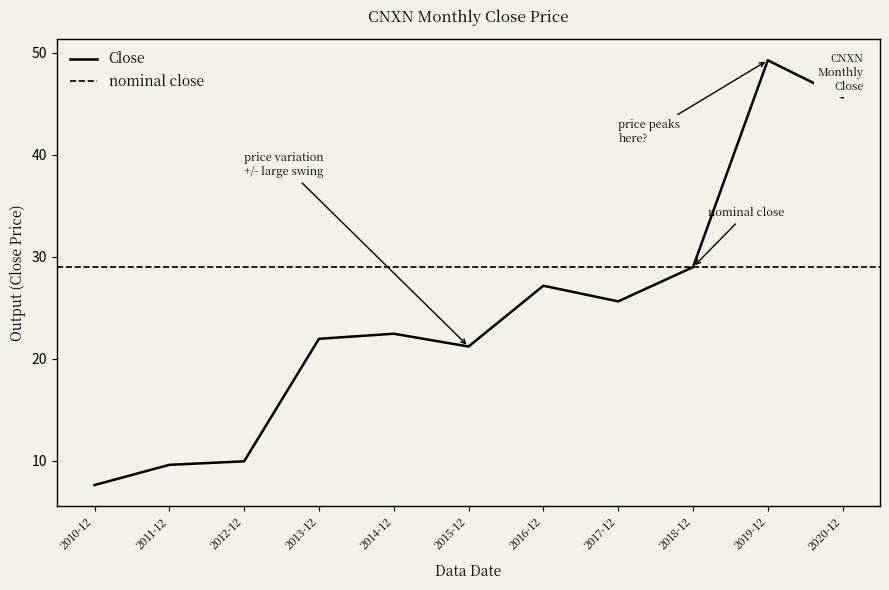

How many lines are shown in the chart?

1